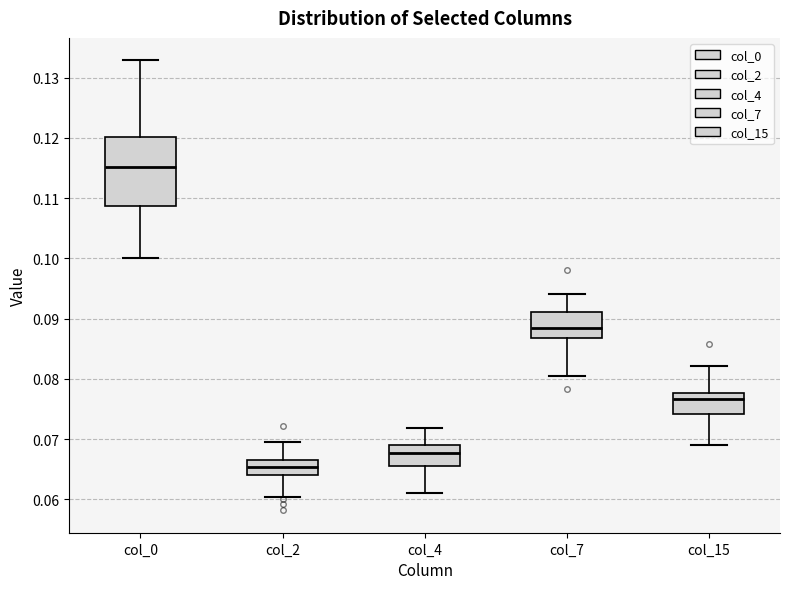

Reading left to right, read every box against the y-axis: the position of its median line, the range the box covers, and the ends of its whiskers. The values are not printed on the chart, so give them approximately, as read against the axis.

col_0: median 0.115, box 0.109 to 0.120, whiskers 0.100 to 0.133
col_2: median 0.065, box 0.064 to 0.067, whiskers 0.060 to 0.069
col_4: median 0.068, box 0.065 to 0.069, whiskers 0.061 to 0.072
col_7: median 0.088, box 0.087 to 0.091, whiskers 0.080 to 0.094
col_15: median 0.077, box 0.074 to 0.078, whiskers 0.069 to 0.082